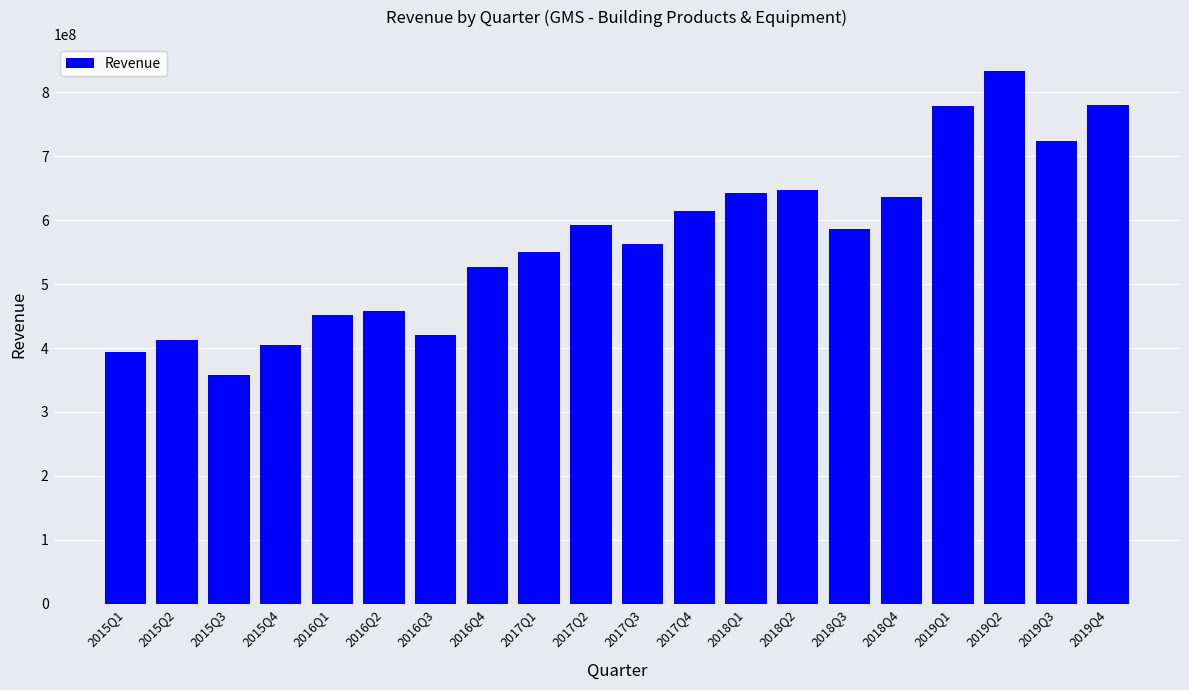

Read the value at 2019Q4, to the nearest 10.

780149000